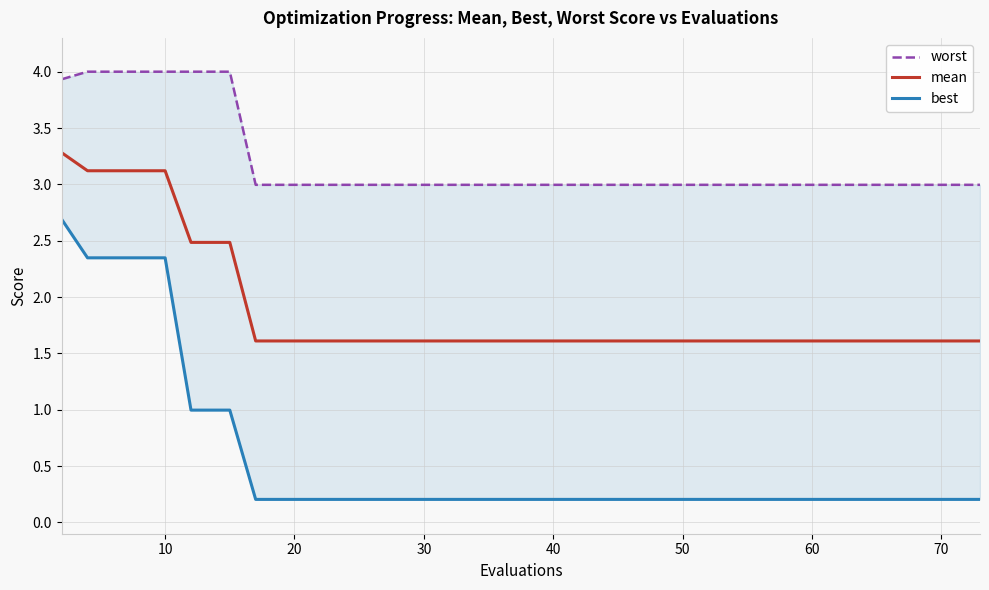

What are all the series names shown in the legend?

worst, mean, best